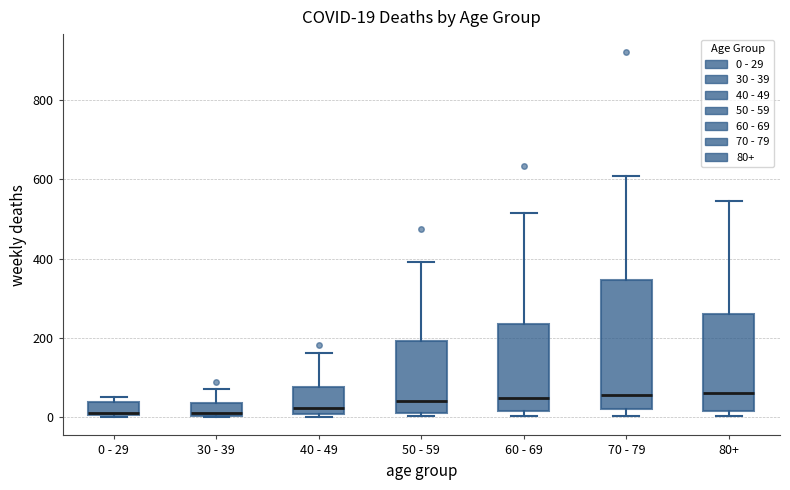

Which box is the tallest, from its lower edge to its upper edge?

70 - 79